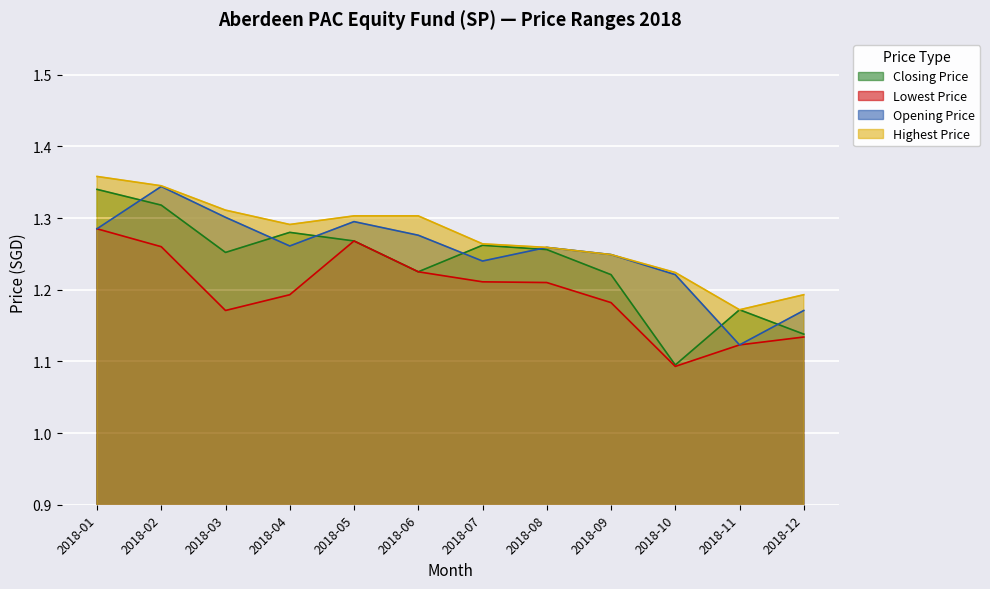

True or false: Highest Price has a value of 0.9 at 2018-07.

False